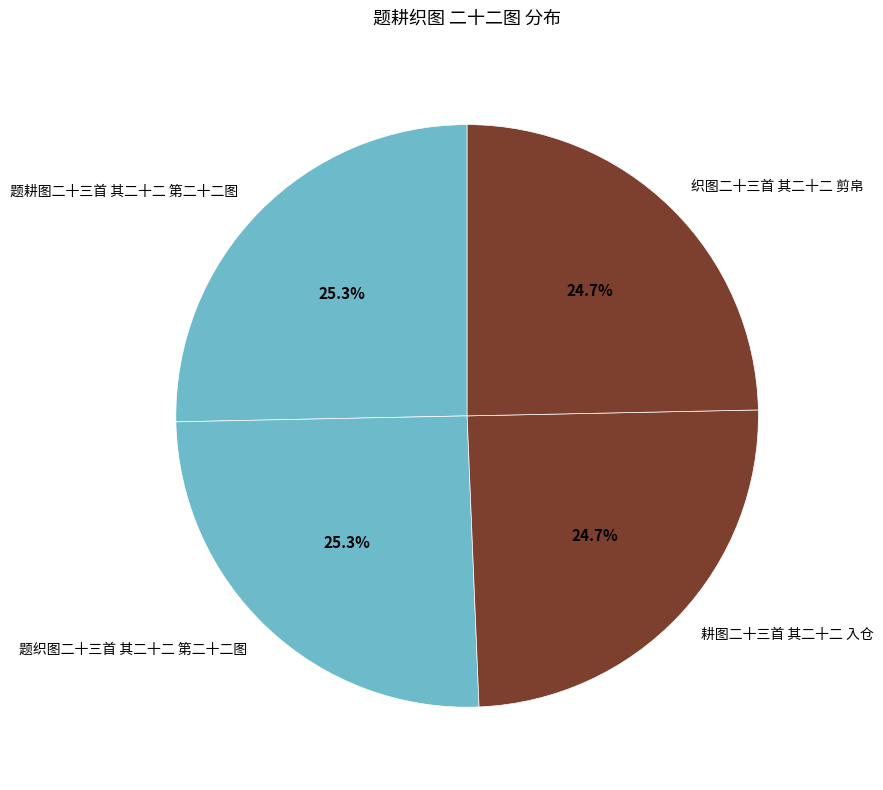

Does 题织图二十三首 其二十二 第二十二图 represent more than half of the total?

No